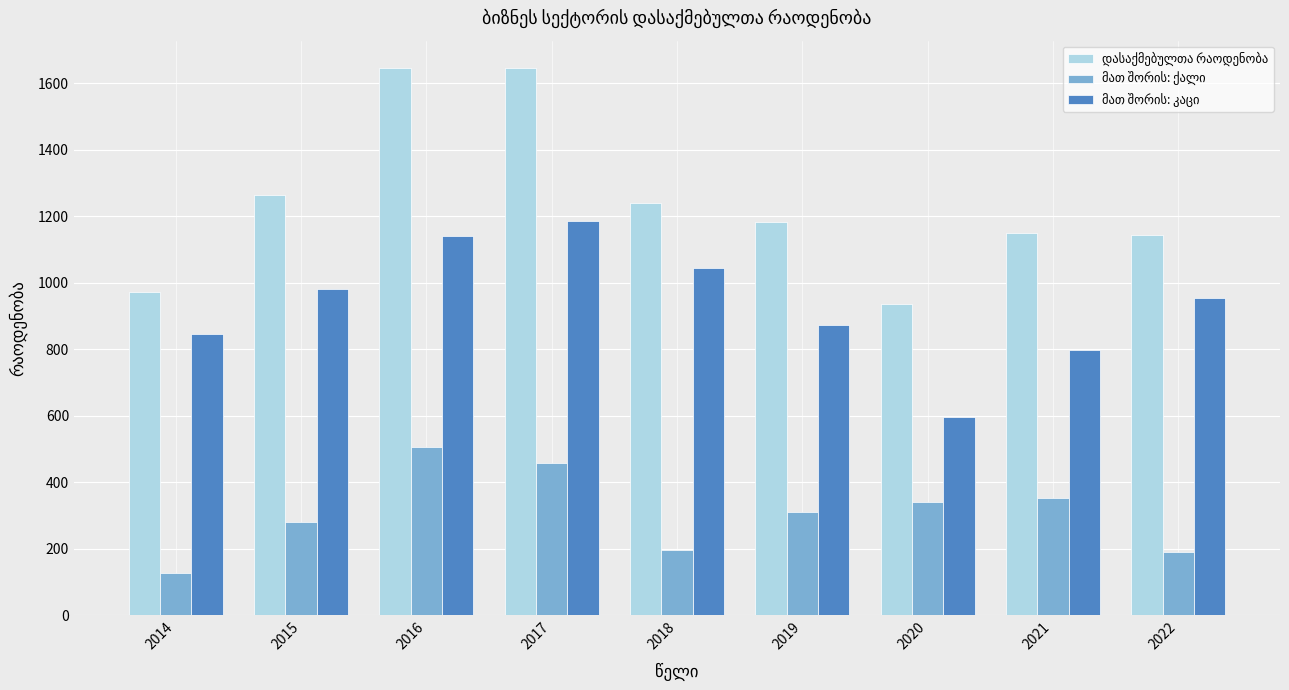

How many groups of bars are there?

9